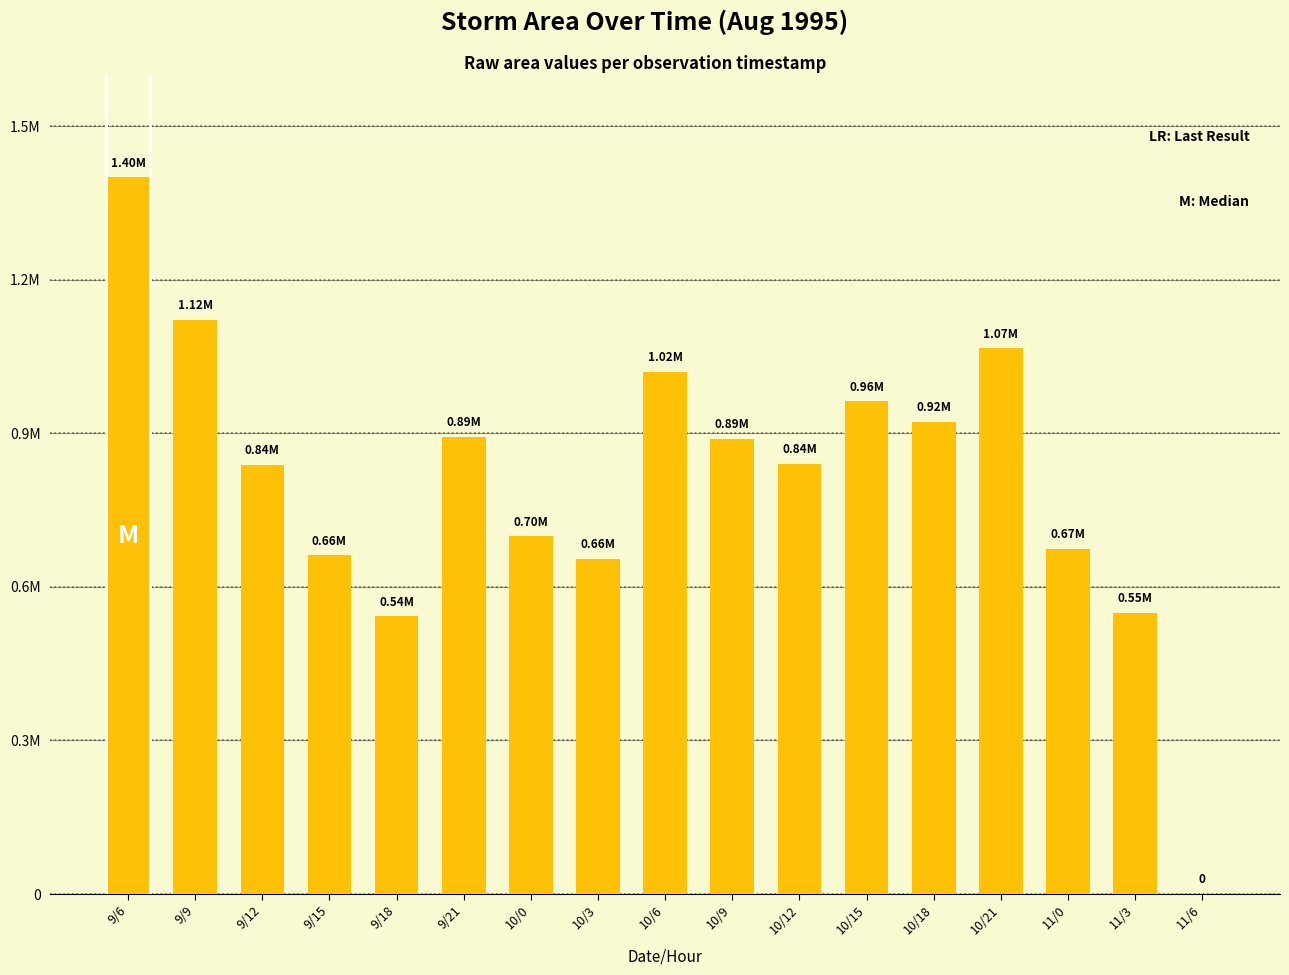

Between 10/3 and 10/18, which is larger?

10/18